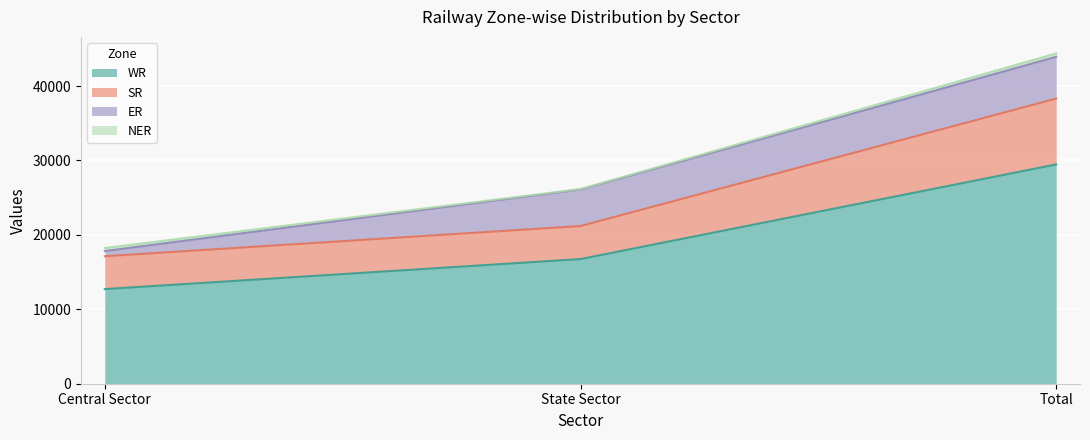

At which category is the sum across all series the highest?

Total